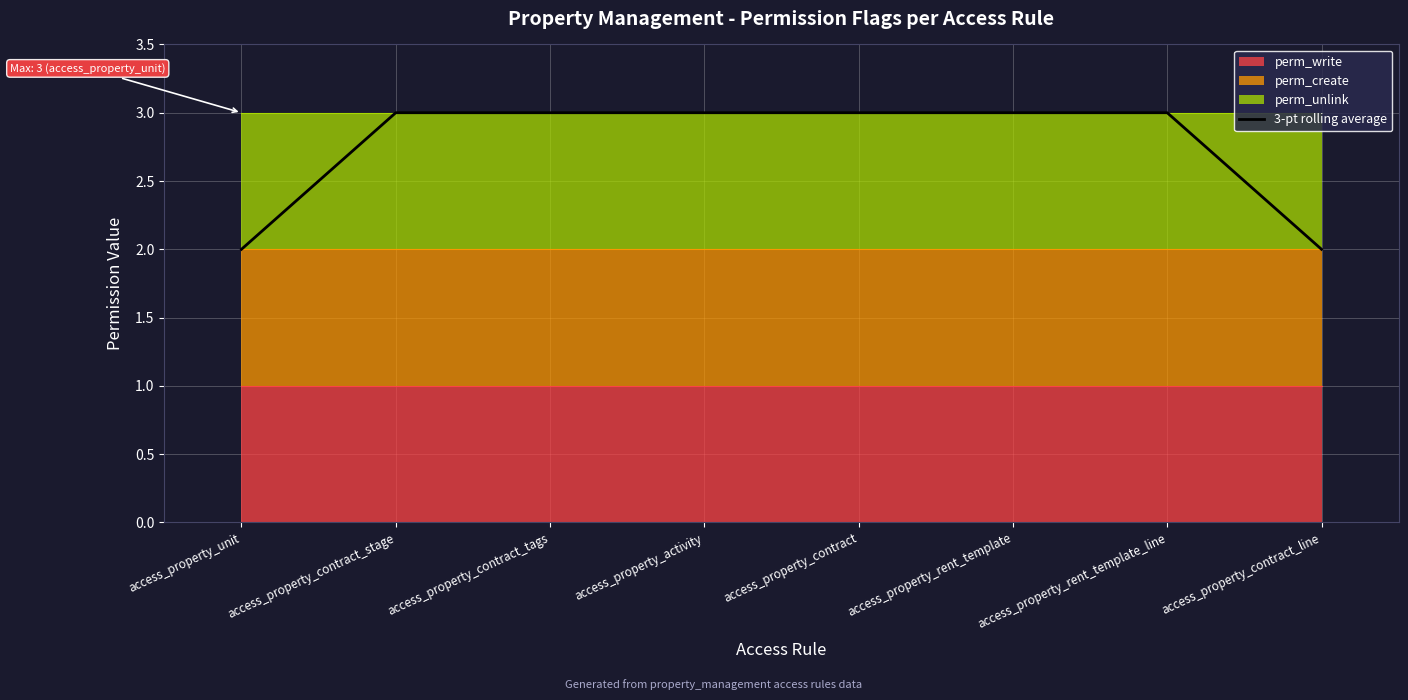

What position from the left is access_property_contract_line?

8